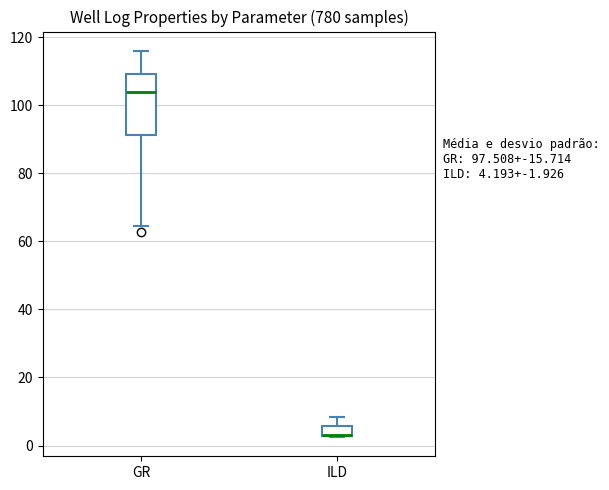

Which box is the tallest, from its lower edge to its upper edge?

GR